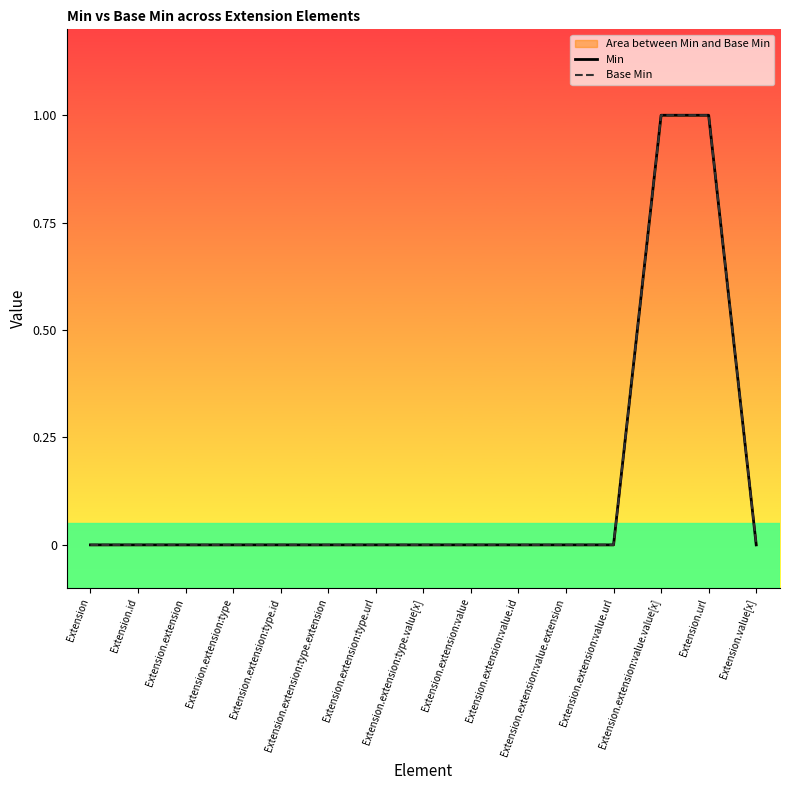

At how many categories does at least one series exceed 0?

2